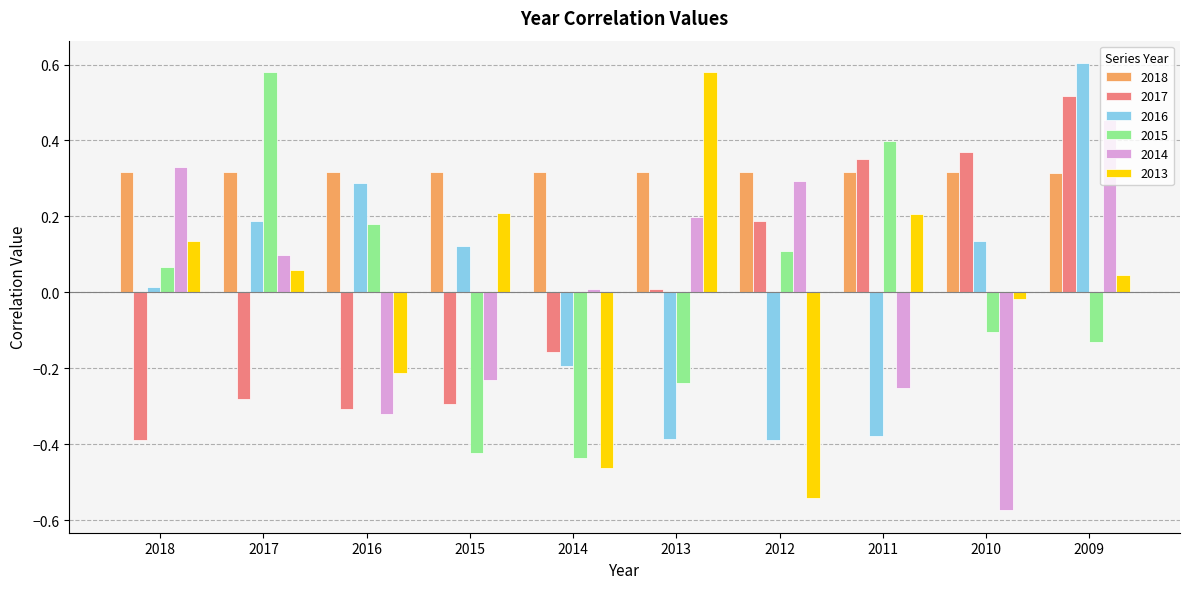

Which label corresponds to the smallest value in the chart?

2010